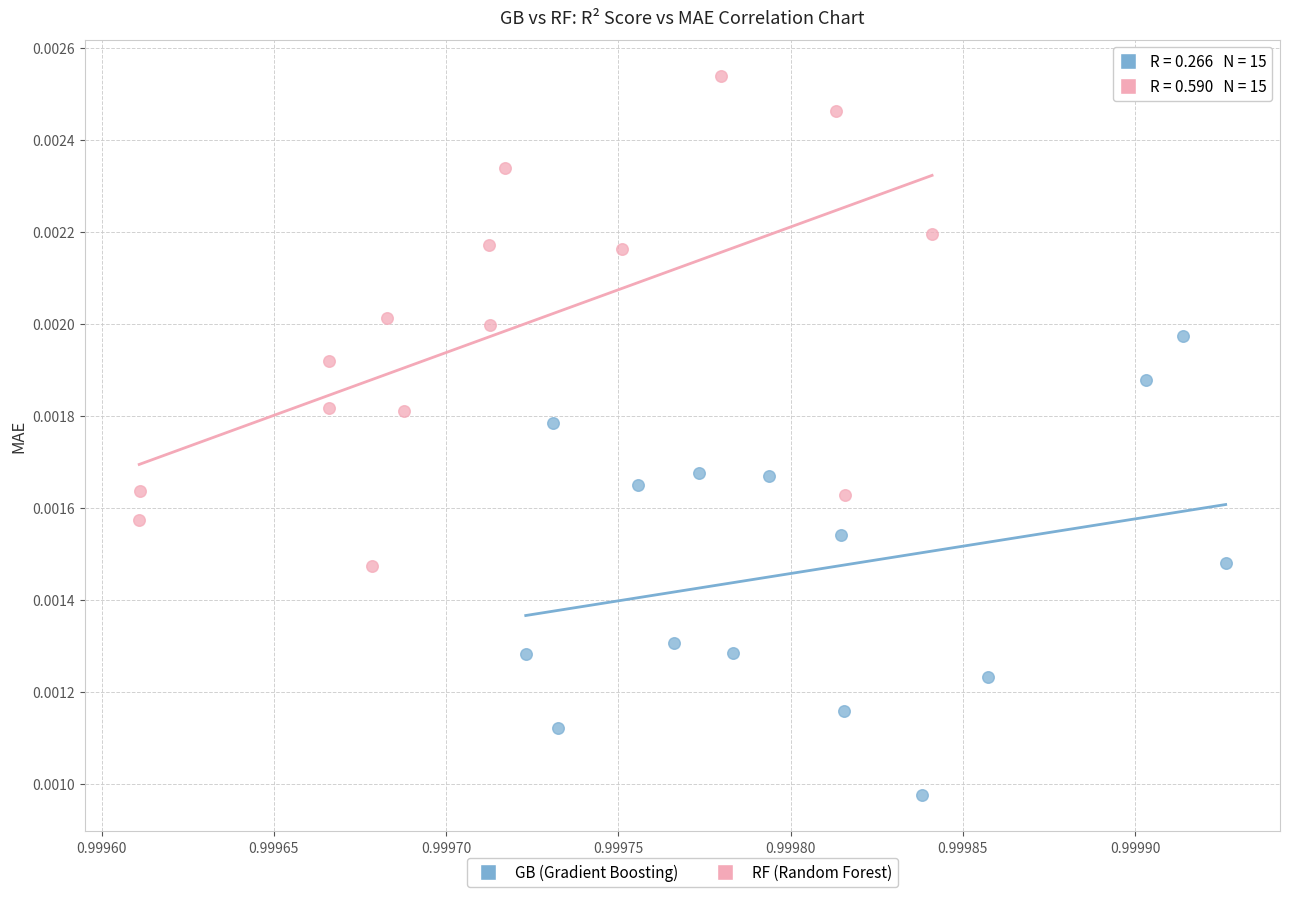

Which series reaches the maximum Y coordinate?

RF (Random Forest)